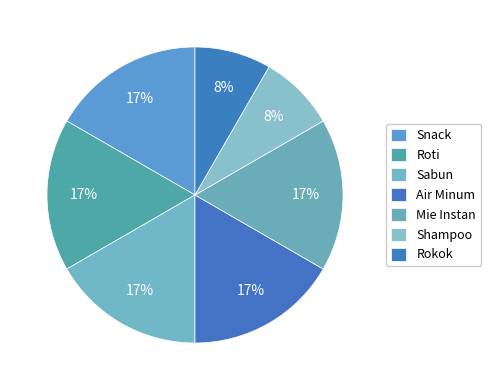

What percentage is the Sabun slice, to the nearest percent?

17%